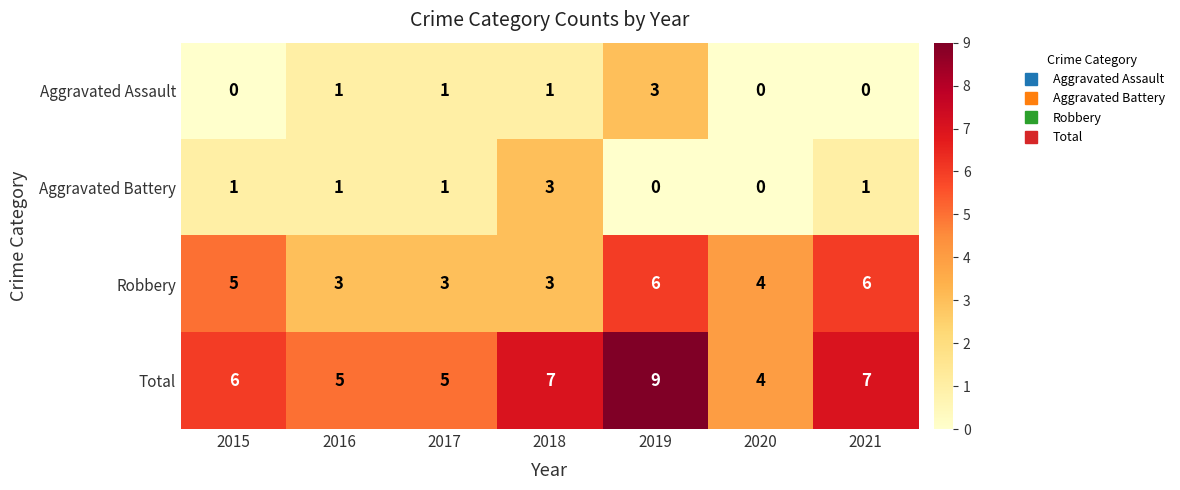

Reading left to right, transcribe all the data shown in this chart.

Aggravated Assault: 0	1	1	1	3	0	0
Aggravated Battery: 1	1	1	3	0	0	1
Robbery: 5	3	3	3	6	4	6
Total: 6	5	5	7	9	4	7